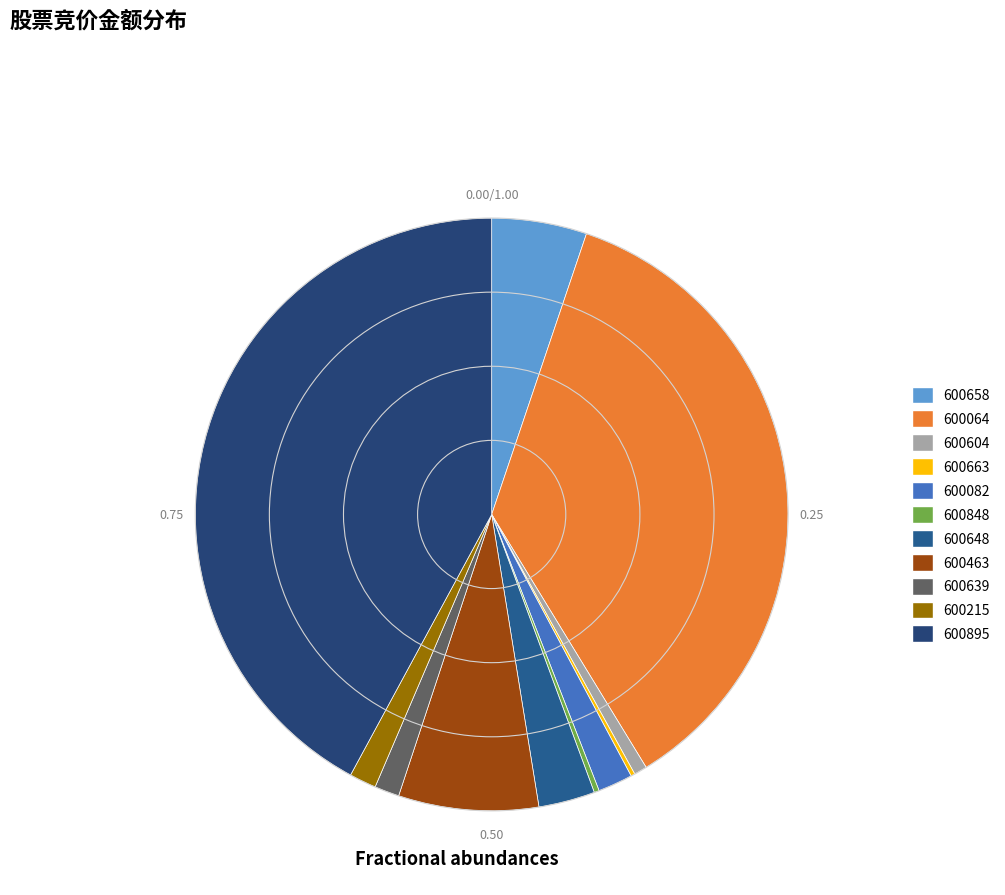

Combined, do 600848 and 600064 account for over 50%?

No